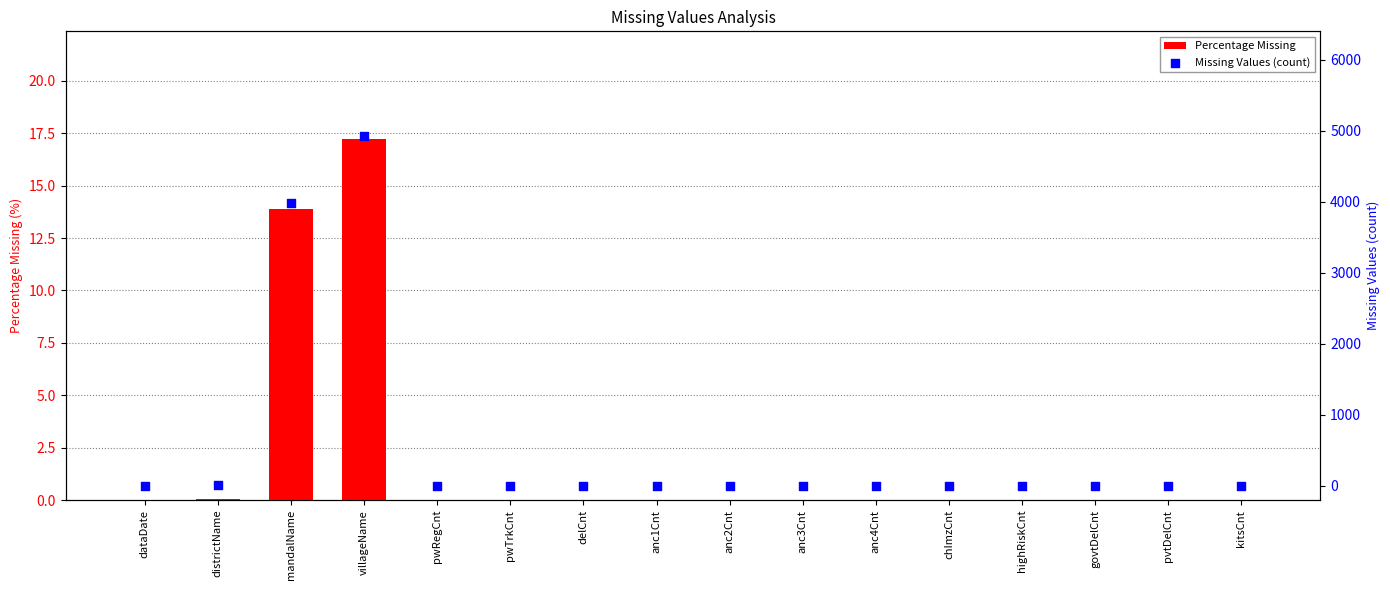

At how many categories does at least one series exceed 2877?

2